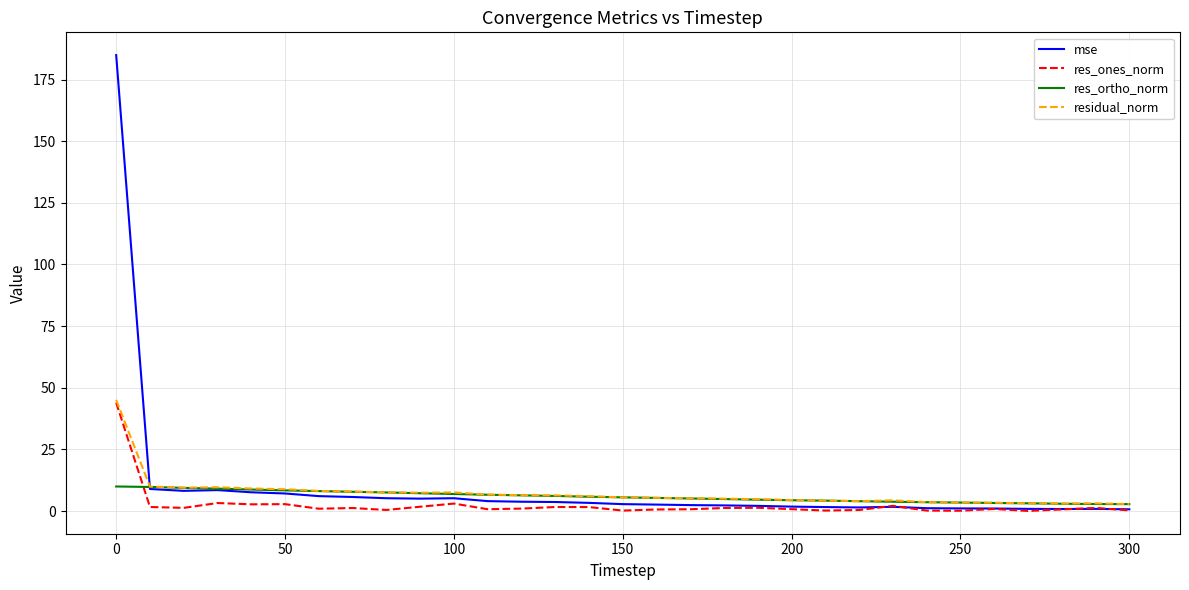

True or false: res_ortho_norm and residual_norm intersect in this chart.

False